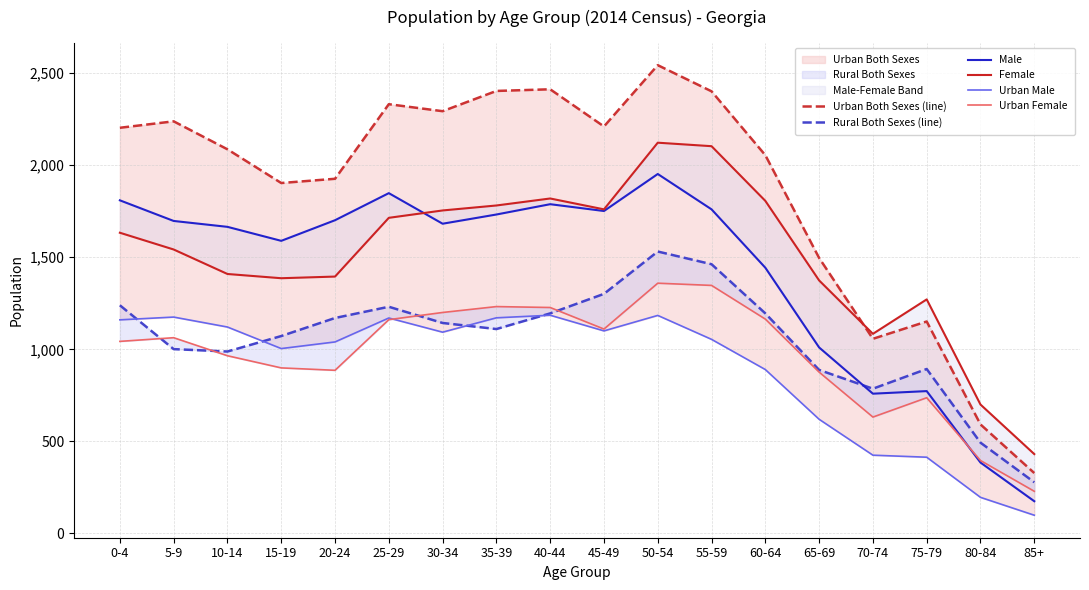

How many lines are shown in the chart?

6